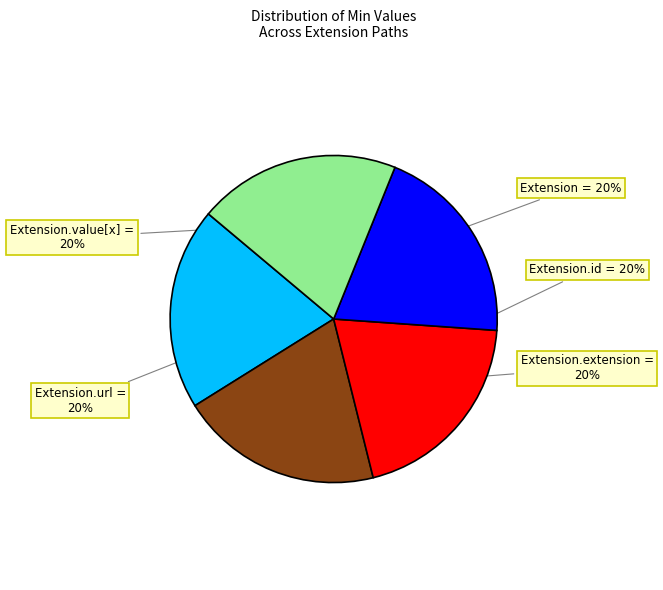

The Extension slice represents 30% of the pie. True or false?

False